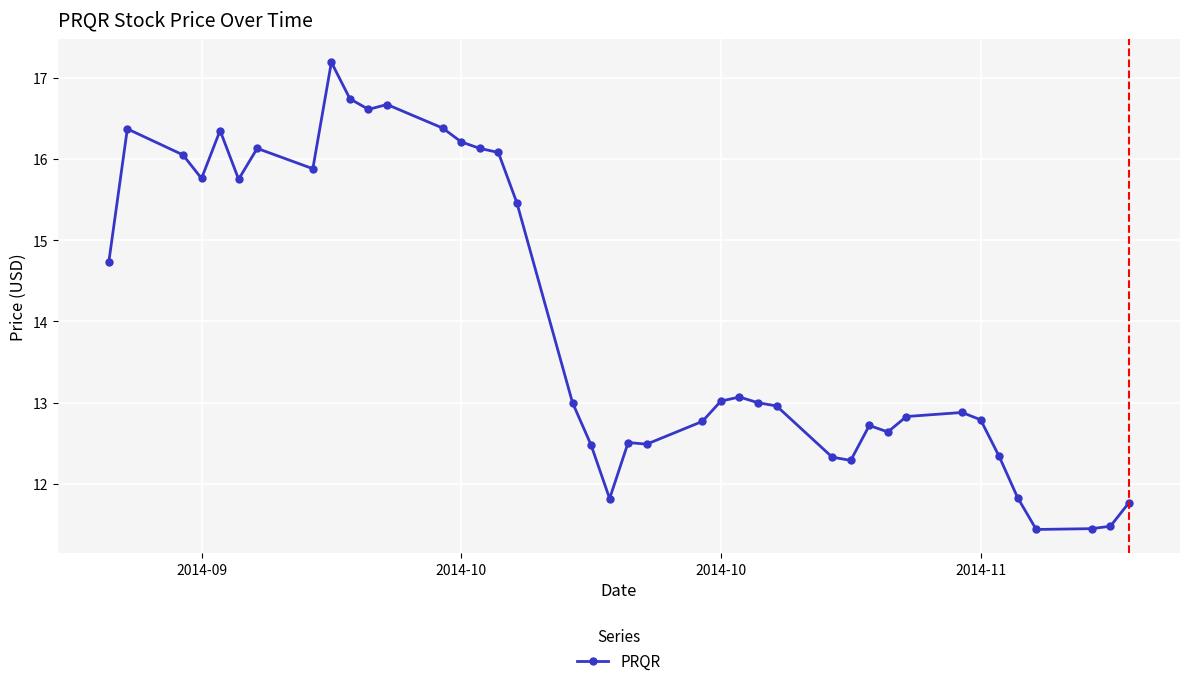

What is the average value?

14.0